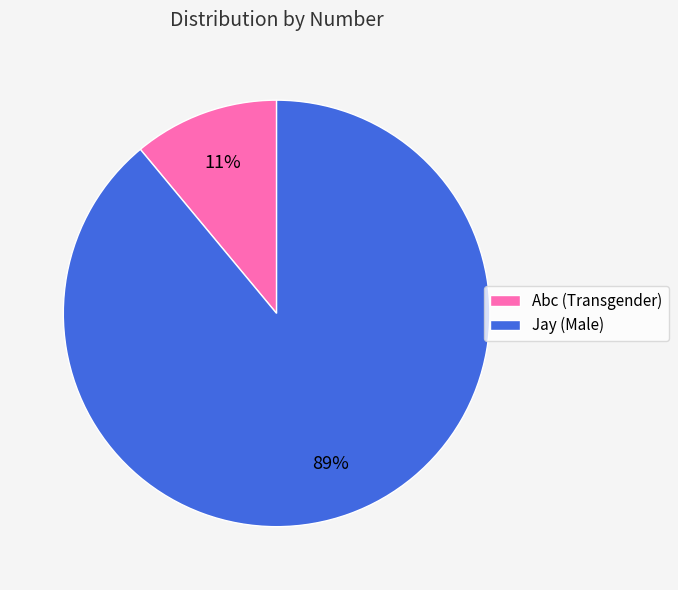

What percentage is the Jay (Male) slice, to the nearest percent?

89%